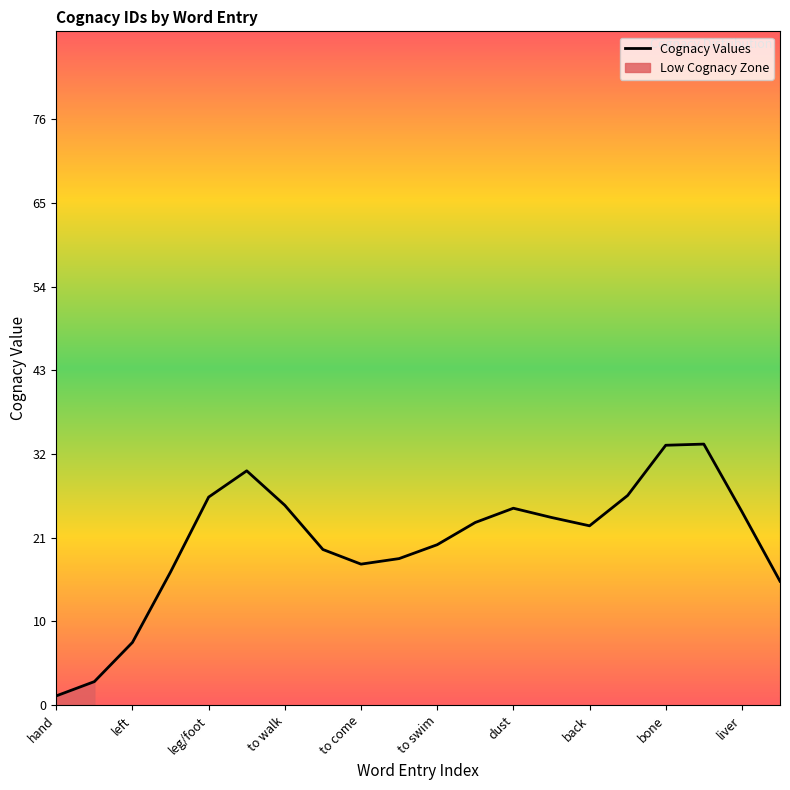

The Cumulative Word IDs series shows 6 at intestines. True or false?

False